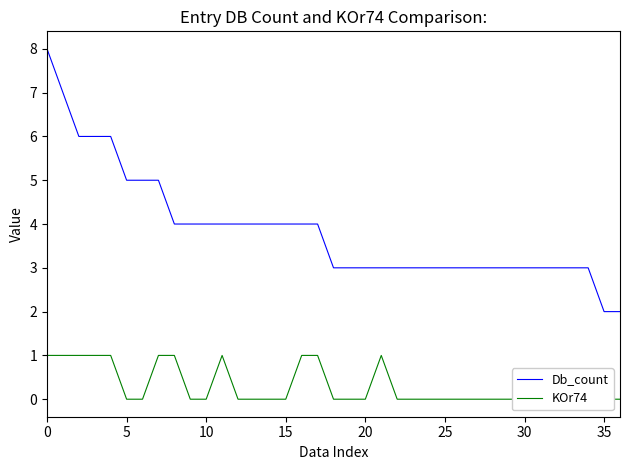

How many categories are shown in the chart?

37